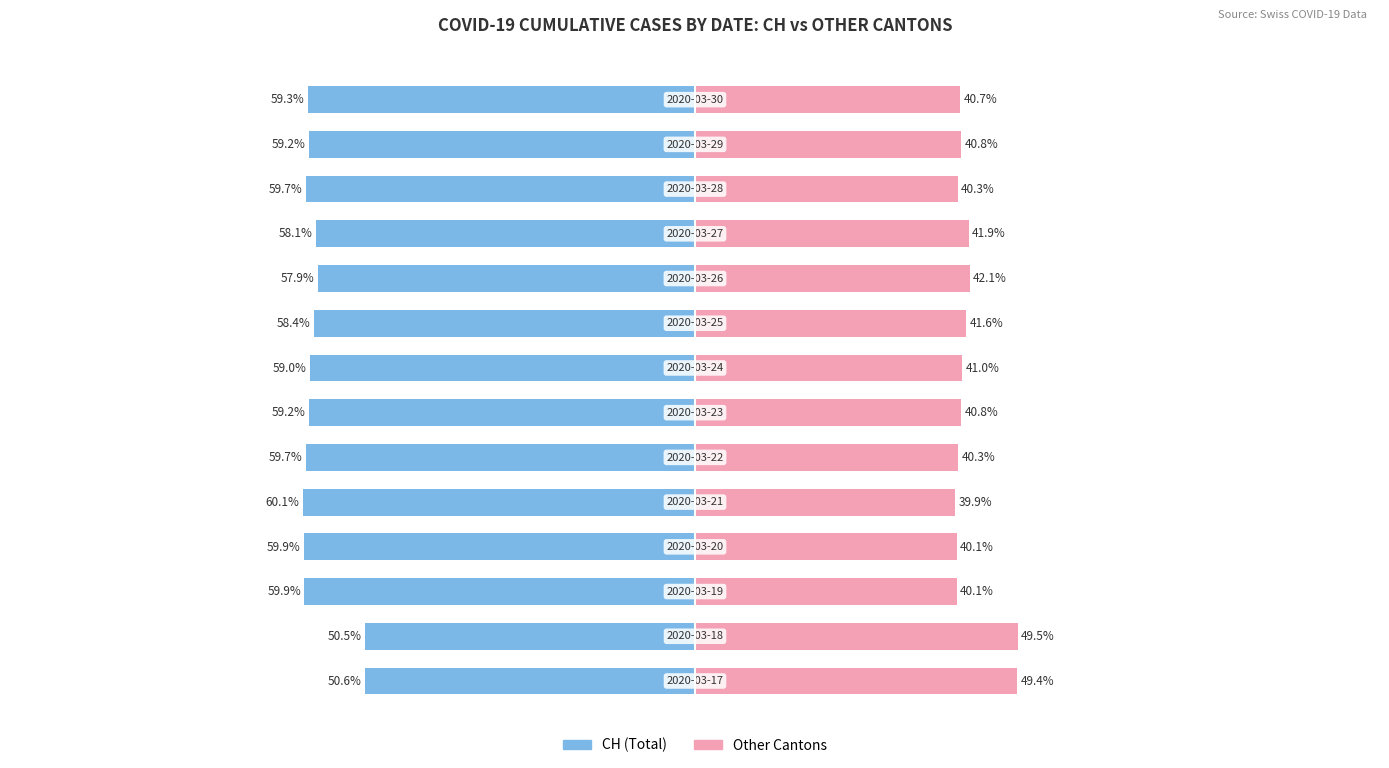

How many bars are there in total?

28